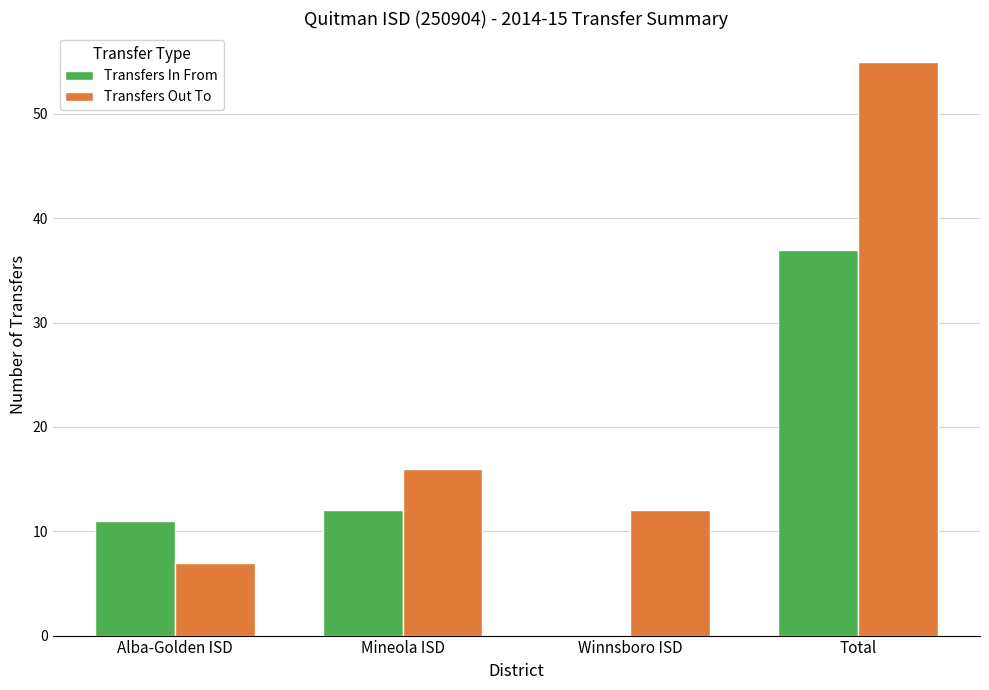

Reading left to right, list all the values displayed in this chart.

Transfers In From: Alba-Golden ISD=11	Mineola ISD=12	Winnsboro ISD=0	Total=37
Transfers Out To: Alba-Golden ISD=7	Mineola ISD=16	Winnsboro ISD=12	Total=55